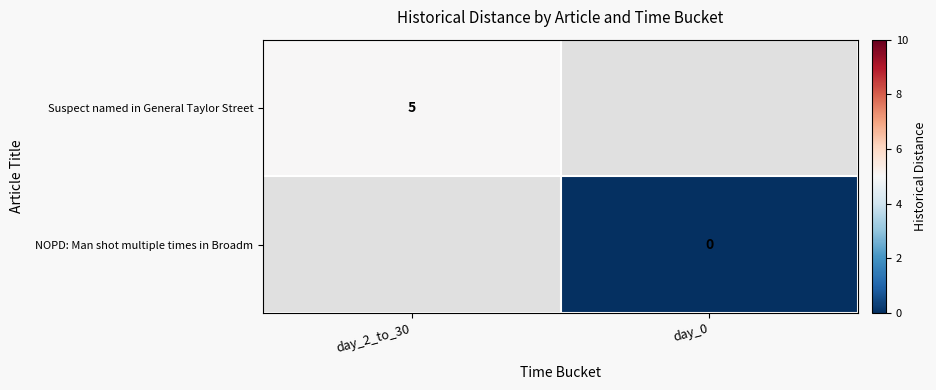

The value of Suspect named in General Taylor Street at day_2_to_30 is 5. True or false?

True